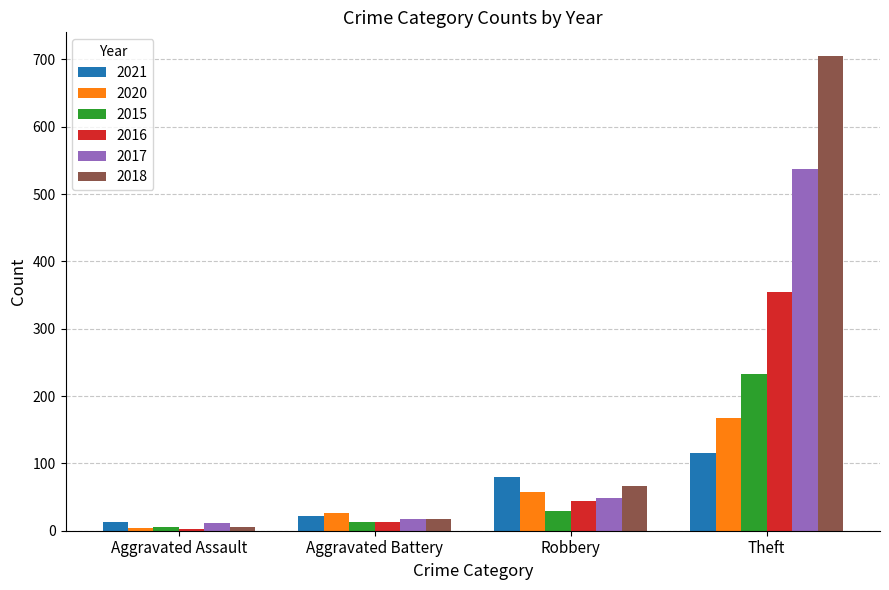

Which category has the highest value in the 2017 series?

Theft